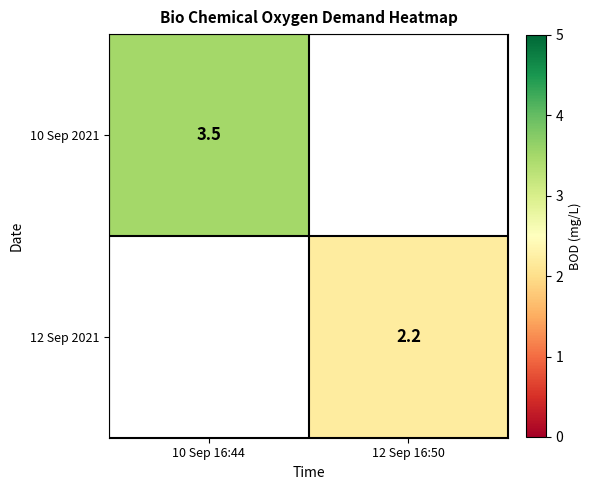

The 10 Sep 2021 series shows 3.5 at 10 Sep 16:44. True or false?

True